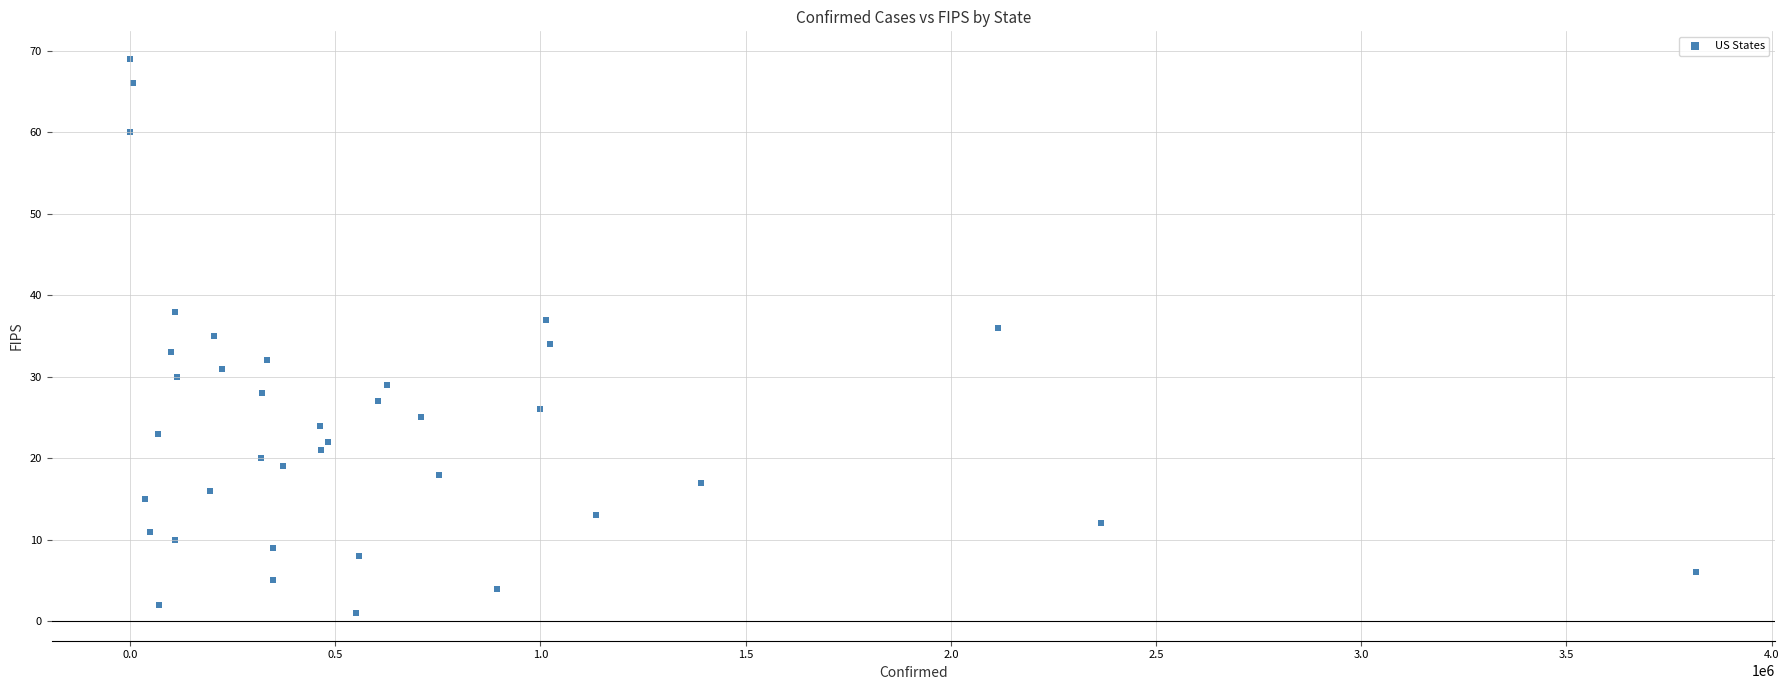

What is the range of X values (max minus min)?

3816659